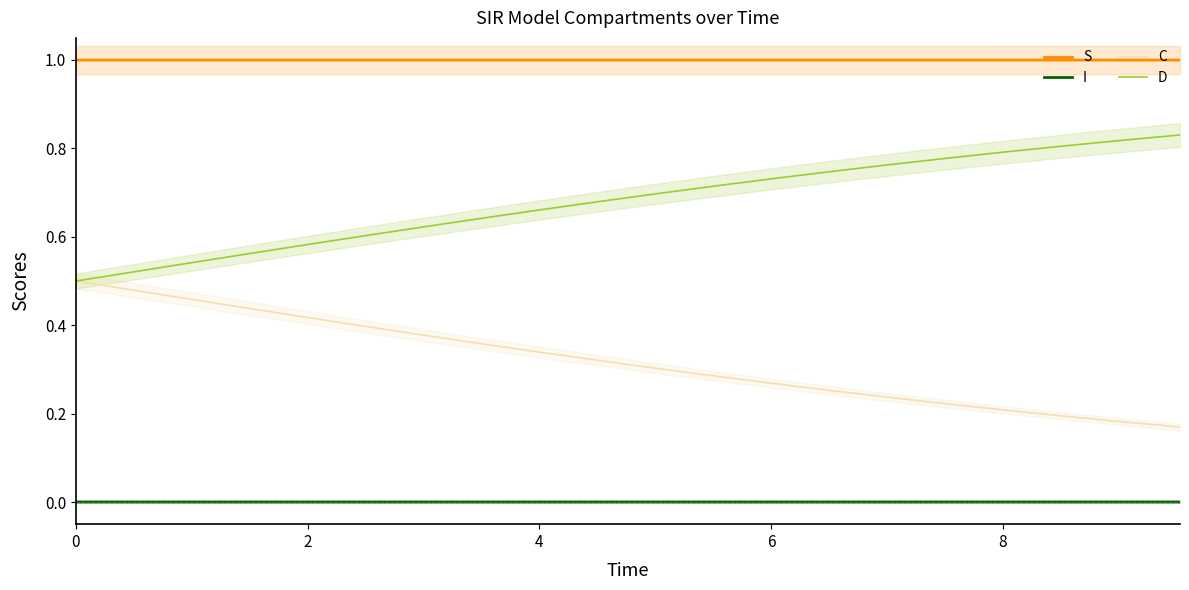

What is the minimum value for S?

1.0